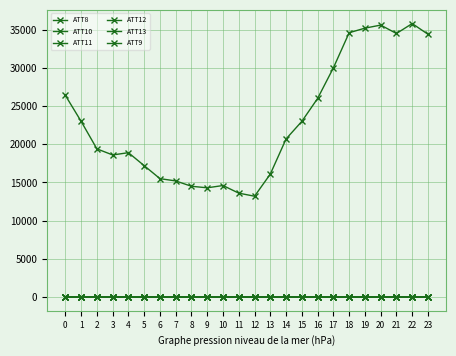

Read the ATT8 value at 10.

14600.0